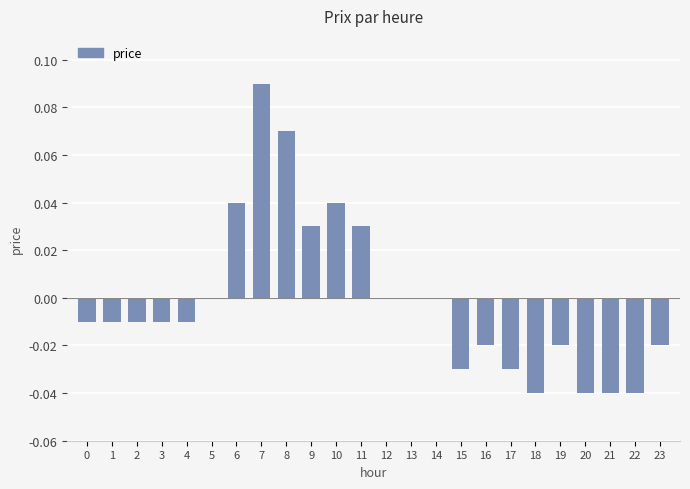

The chart shows a value of 0.1 at 10. True or false?

False